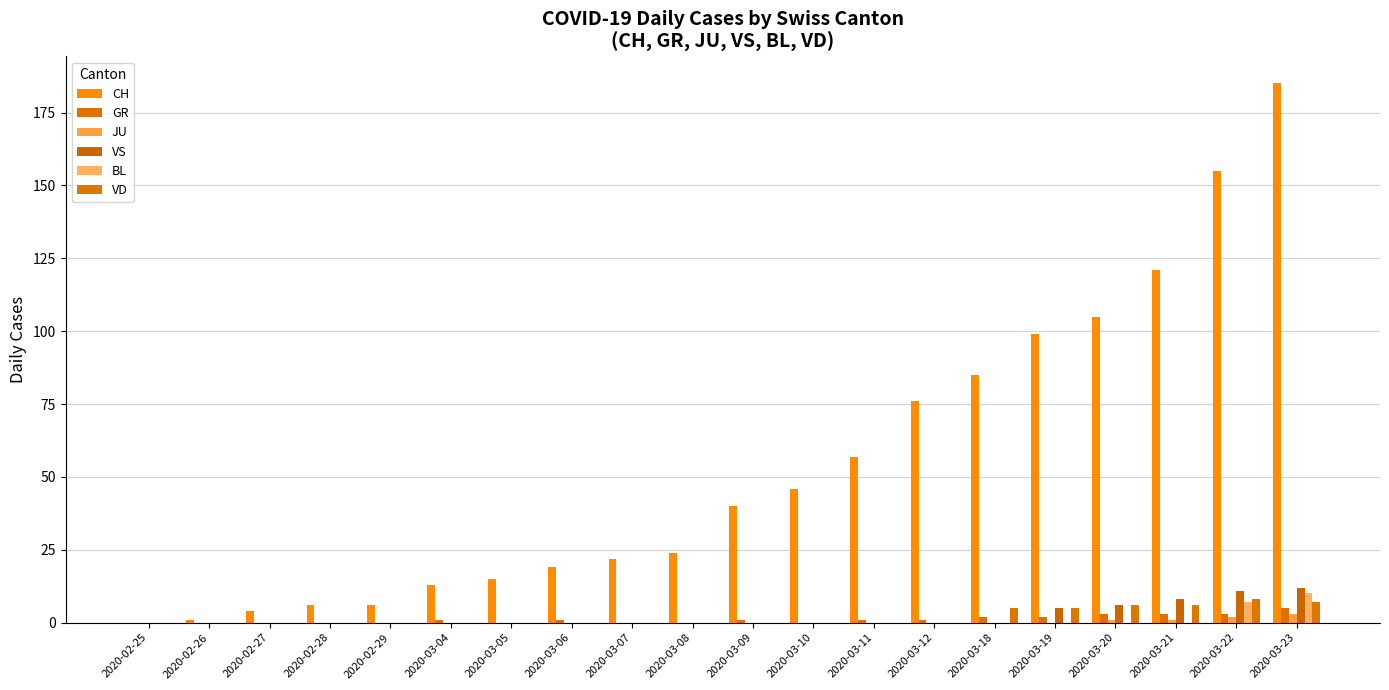

What is the difference between the highest and lowest values at 2020-03-23?

182